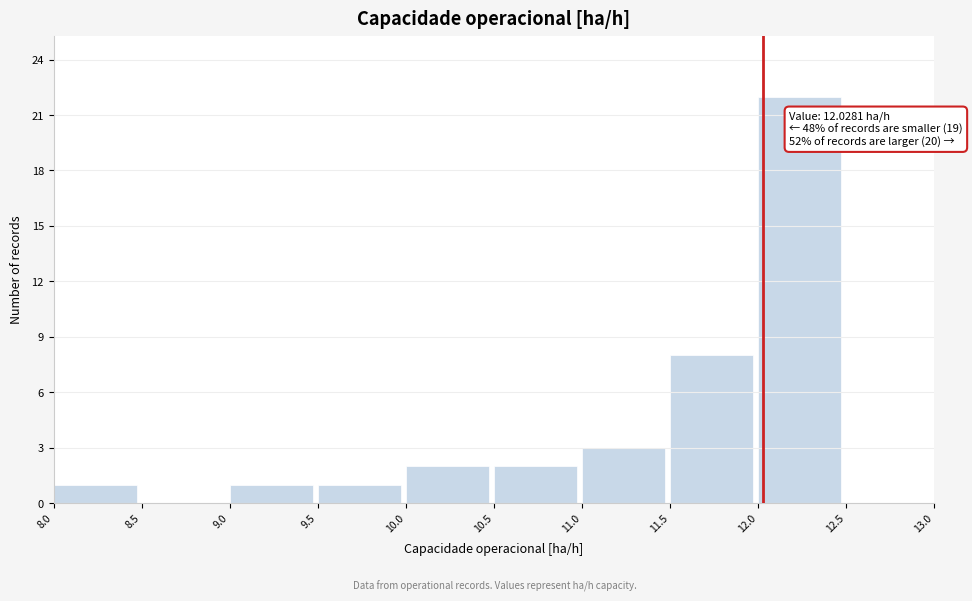

Which range on the x-axis has the tallest bar?

12.0 to 12.5